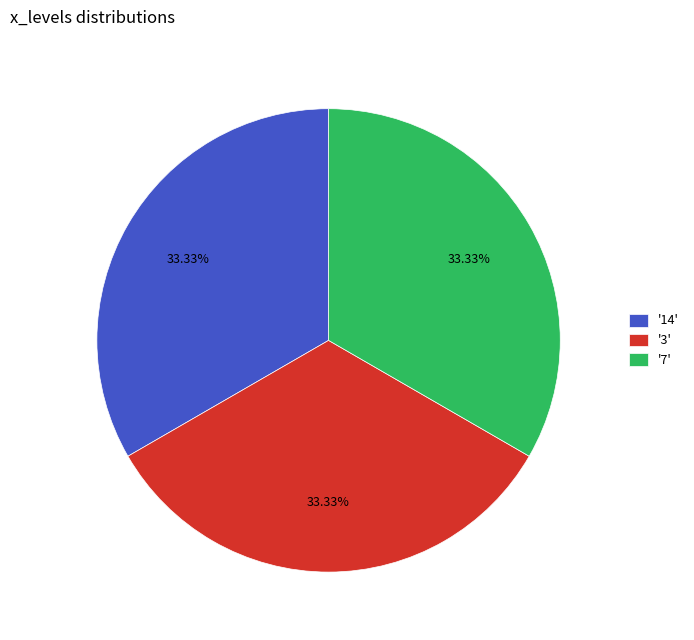

Is '3' the majority of the pie?

No